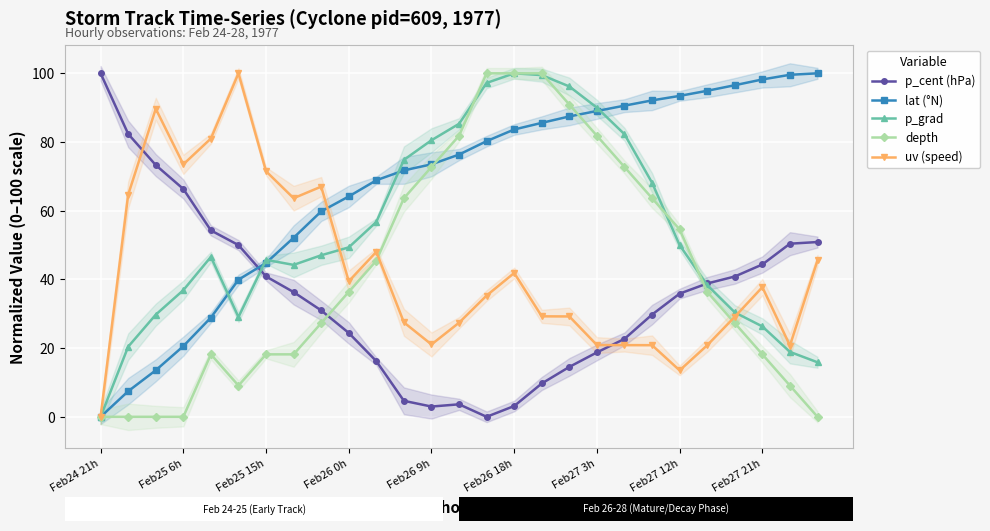

Count the number of categories in the chart.

27